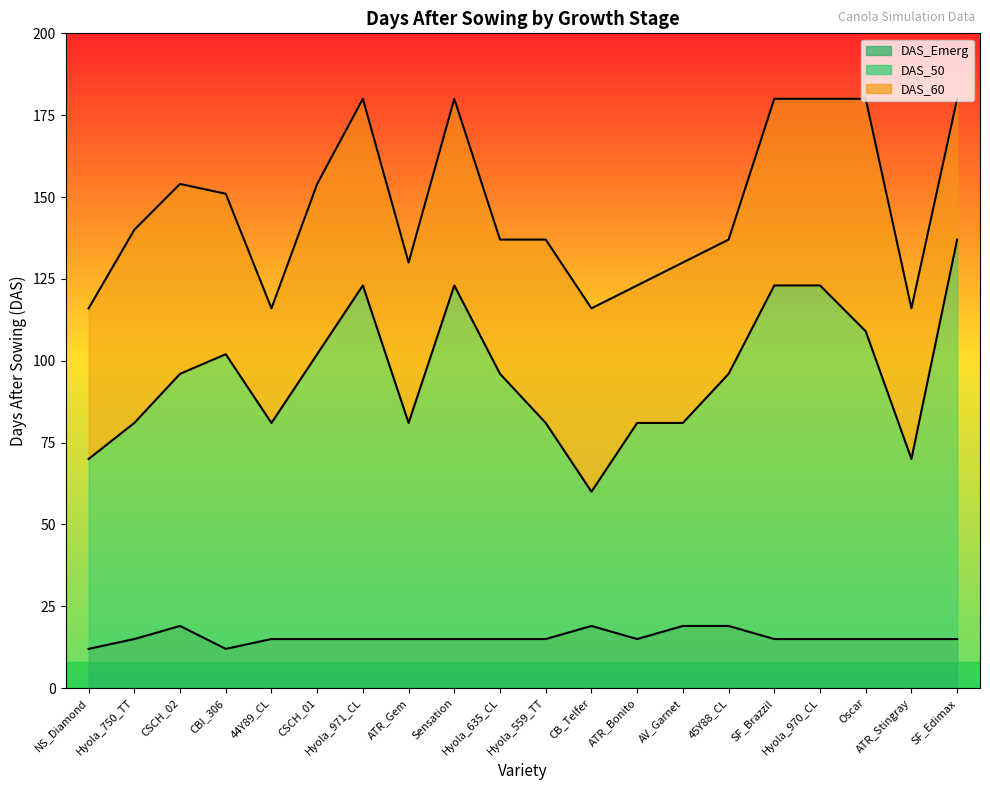

The DAS_Emerg series shows 25 at ATR_Stingray. True or false?

False